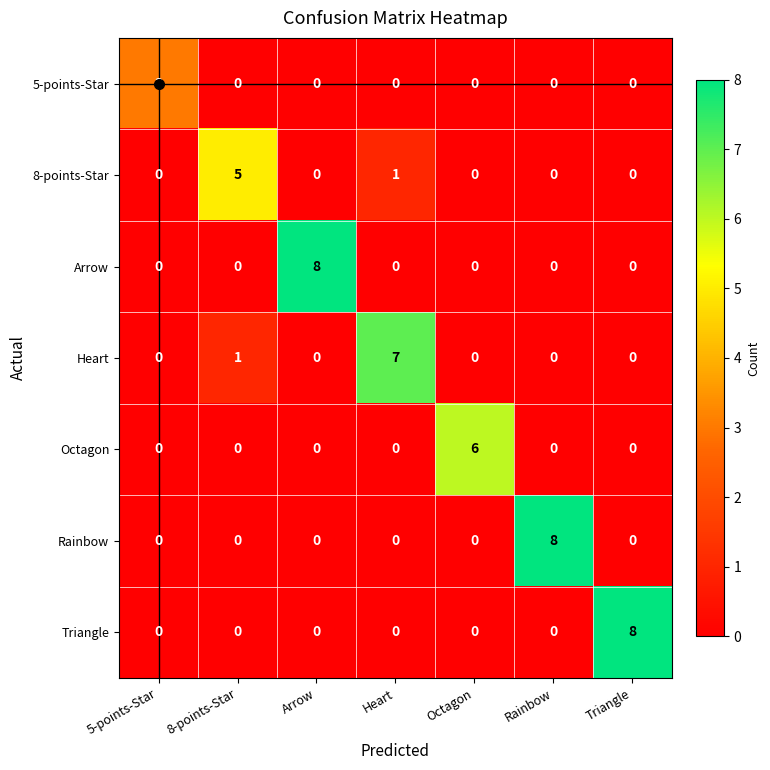

At which label does Heart reach its peak?

Heart